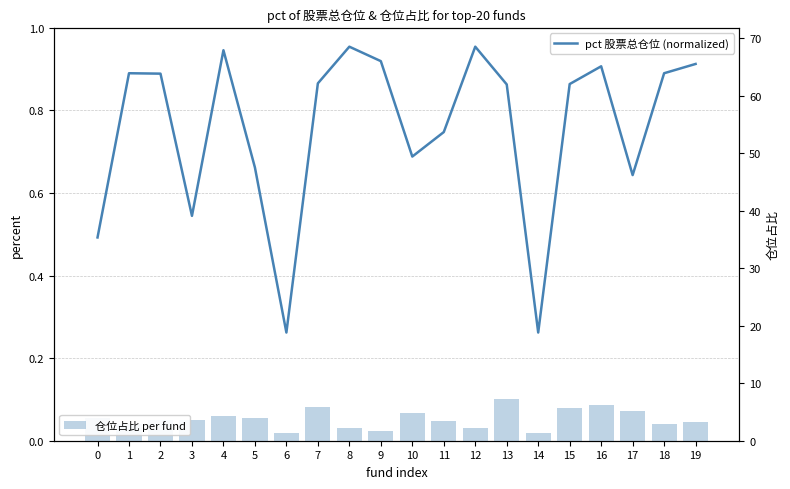

Is the value of pct 股票总仓位 (normalized) at 13 greater than the value of 仓位占比 per fund at 13?

No